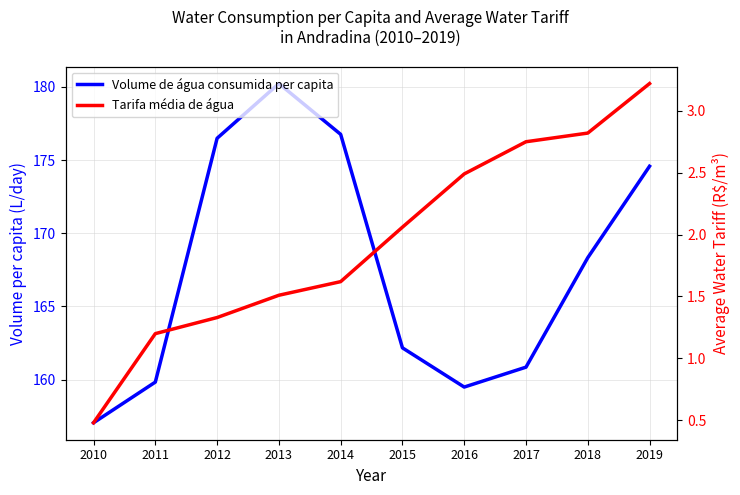

What is the sum of all Tarifa média de água values?

19.5